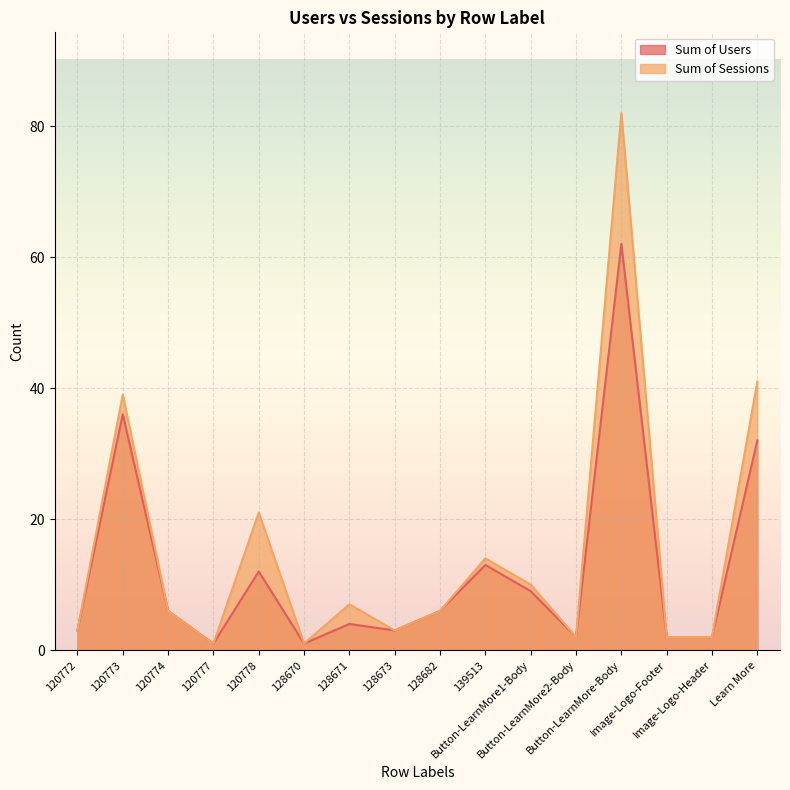

Reading right to left, what are all the values shown in this chart?

Sum of Users: Learn More=32	Image-Logo-Header=2	Image-Logo-Footer=2	Button-LearnMore-Body=62	Button-LearnMore2-Body=2	Button-LearnMore1-Body=9	139513=13	128682=6	128673=3	128671=4	128670=1	120778=12	120777=1	120774=6	120773=36	120772=3
Sum of Sessions: Learn More=41	Image-Logo-Header=2	Image-Logo-Footer=2	Button-LearnMore-Body=82	Button-LearnMore2-Body=2	Button-LearnMore1-Body=10	139513=14	128682=6	128673=3	128671=7	128670=1	120778=21	120777=1	120774=6	120773=39	120772=3